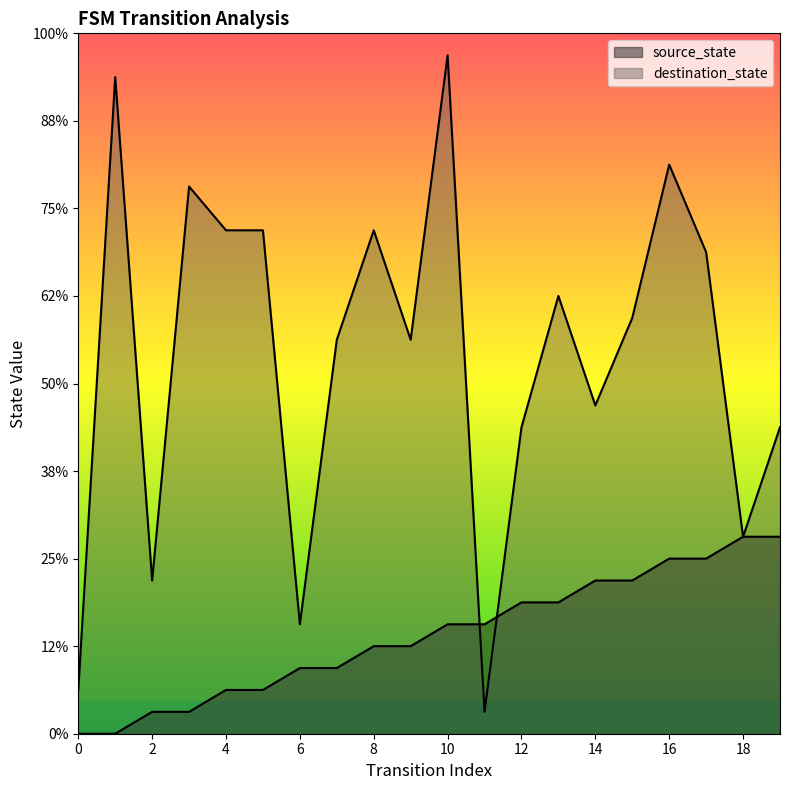

How many data points in source_state are above 5?

8